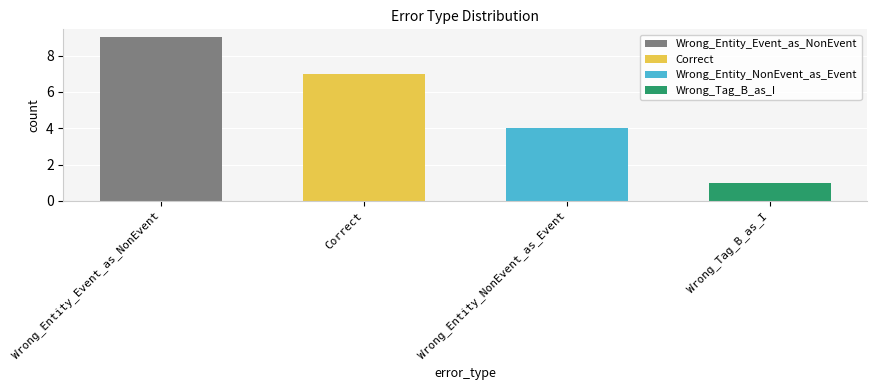

How many values are between 4 and 9?

3